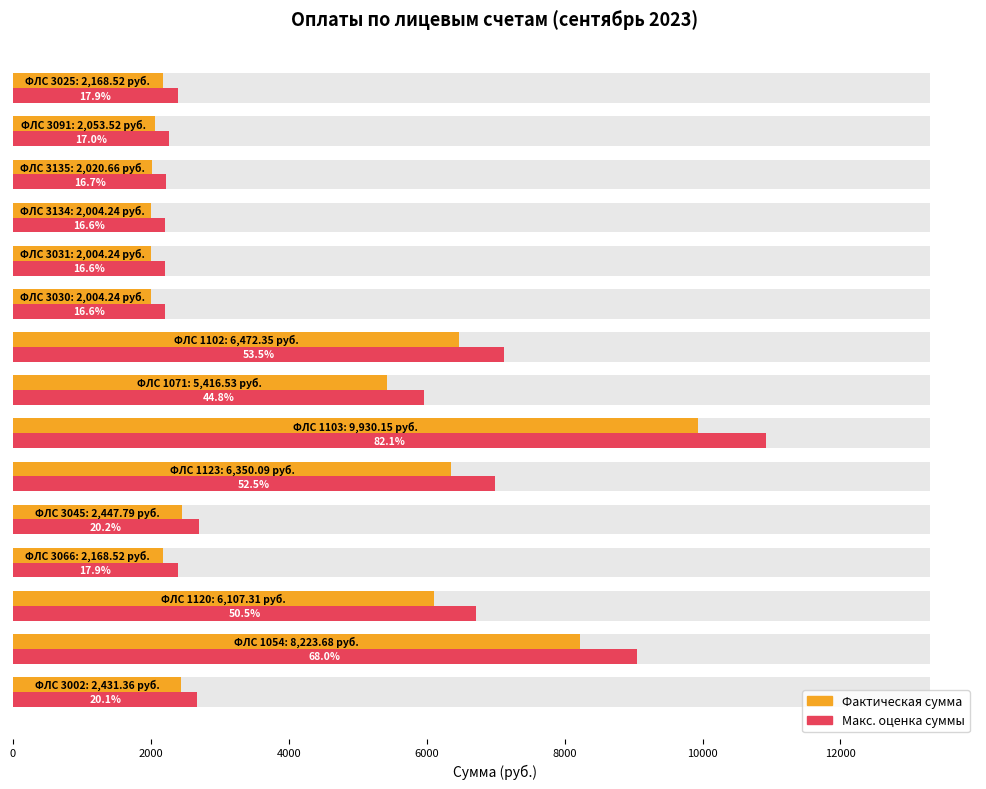

What is the sum of all сумма (max style) values?

67983.5